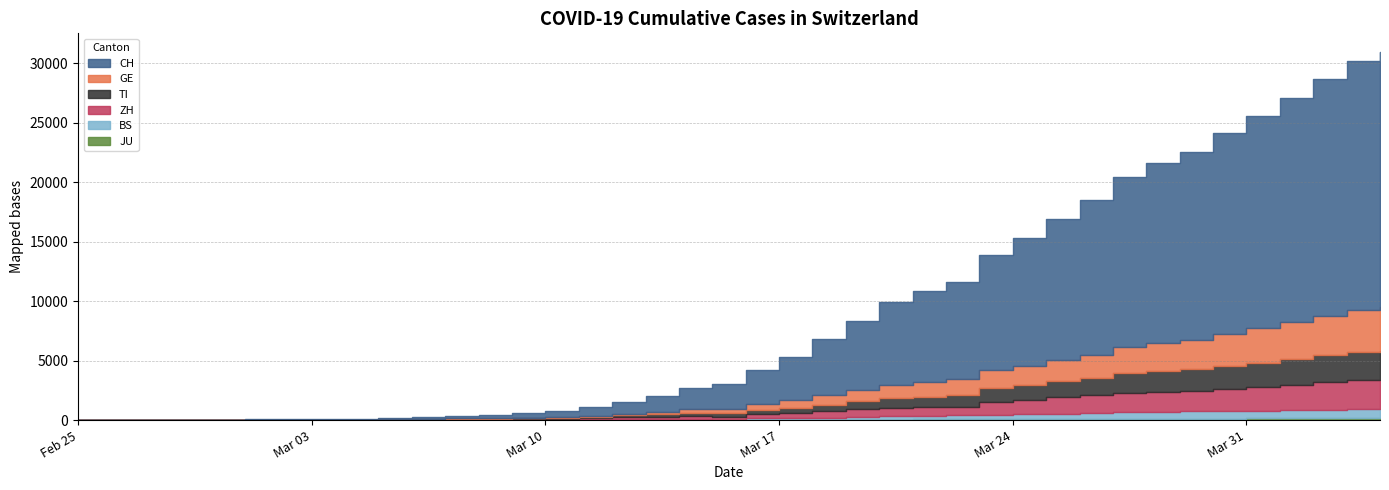

Rank the categories by GE value from lowest to highest.

2020-02-25, 2020-02-26, 2020-02-27, 2020-02-28, 2020-02-29, 2020-03-01, 2020-03-02, 2020-03-03, 2020-03-04, 2020-03-05, 2020-03-06, 2020-03-07, 2020-03-08, 2020-03-09, 2020-03-10, 2020-03-11, 2020-03-12, 2020-03-13, 2020-03-14, 2020-03-15, 2020-03-16, 2020-03-17, 2020-03-18, 2020-03-19, 2020-03-20, 2020-03-21, 2020-03-22, 2020-03-23, 2020-03-24, 2020-03-25, 2020-03-26, 2020-03-27, 2020-03-28, 2020-03-29, 2020-03-30, 2020-03-31, 2020-04-01, 2020-04-02, 2020-04-03, 2020-04-04